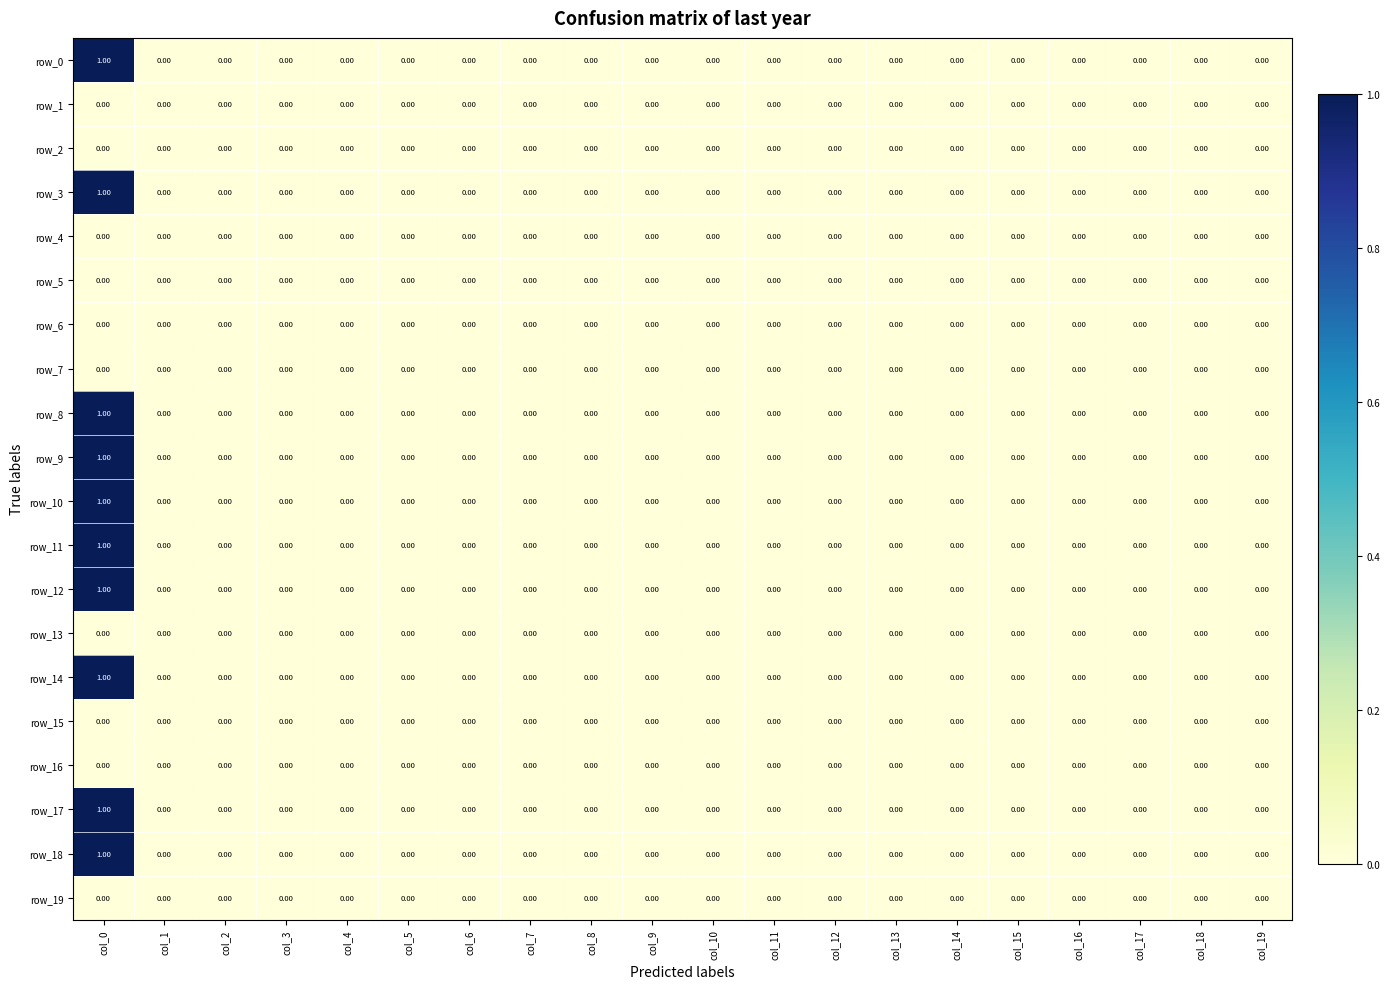

At which category does the chart reach its peak across all series?

col_0